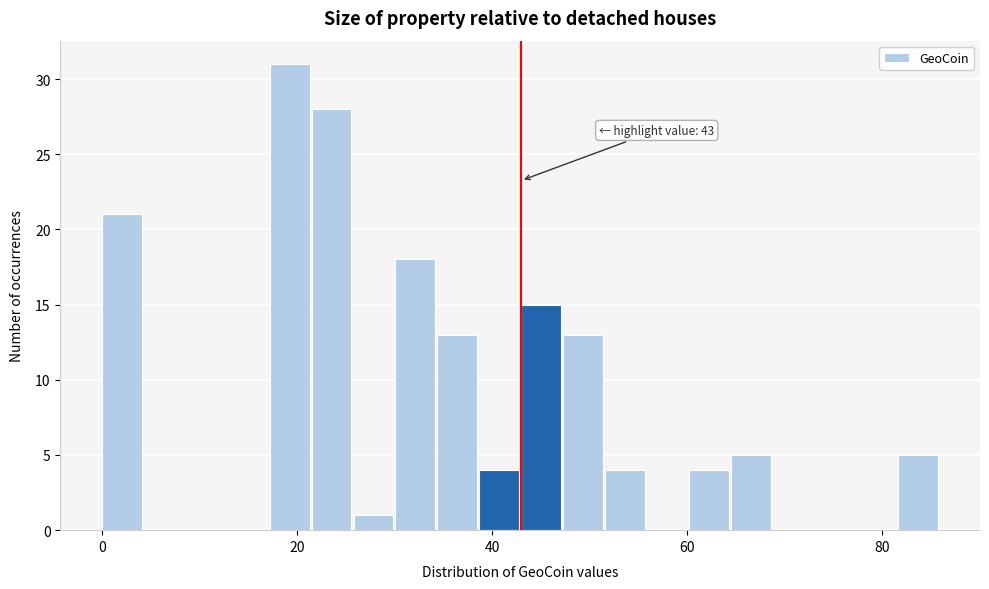

Read against the x-axis, roughly where is the centre of the tallest bar?

20